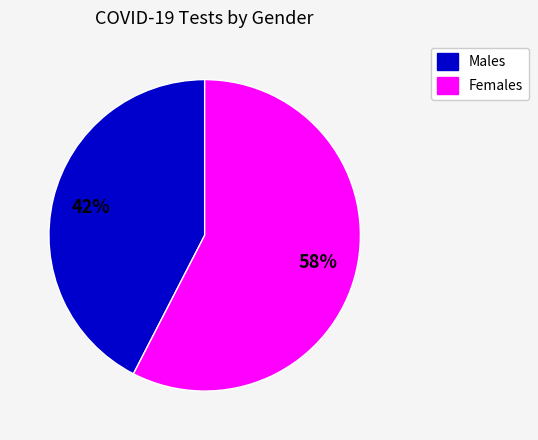

Does any single category account for the majority?

Yes